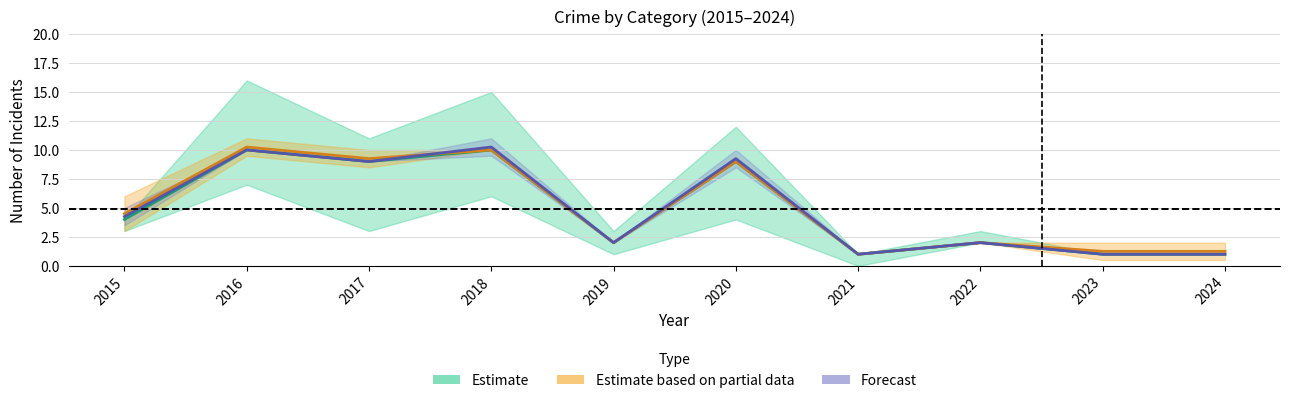

Is it true that Forecast equals 3.2 at 2019?

False